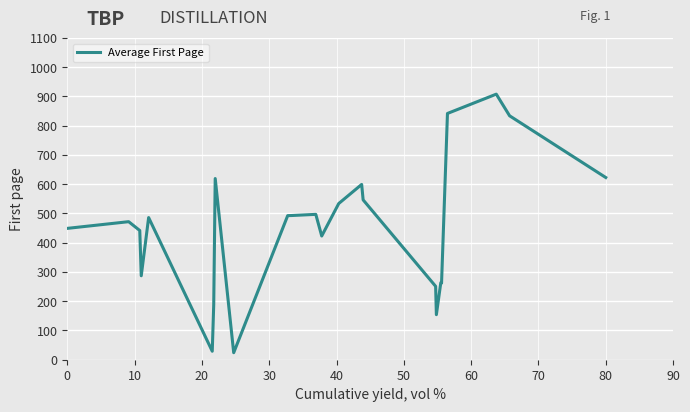

What is the greatest value displayed?

908.0